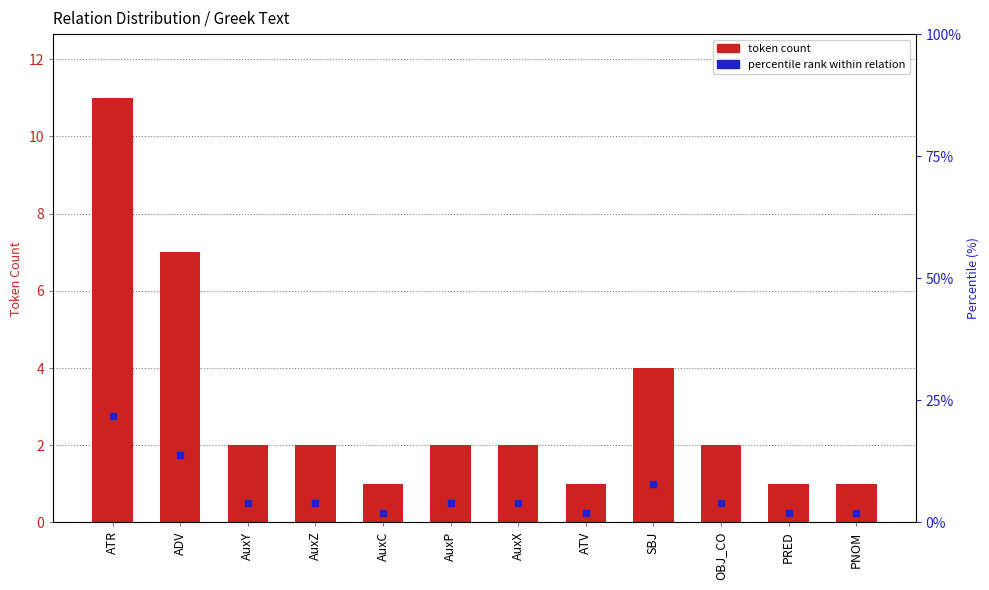

What is the maximum value shown in the chart?

11